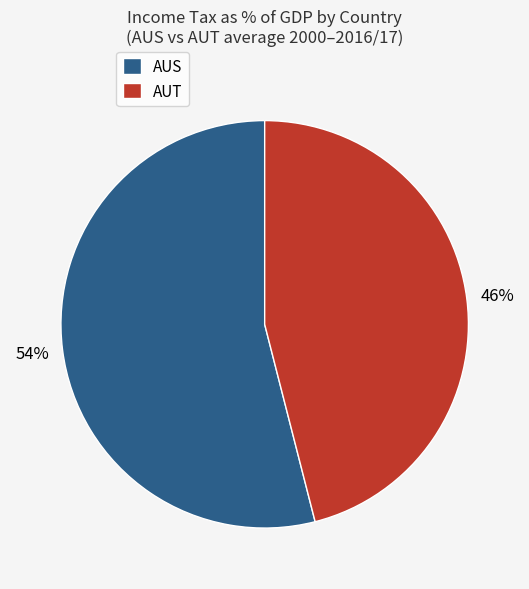

Which category has the biggest portion of the pie?

AUS